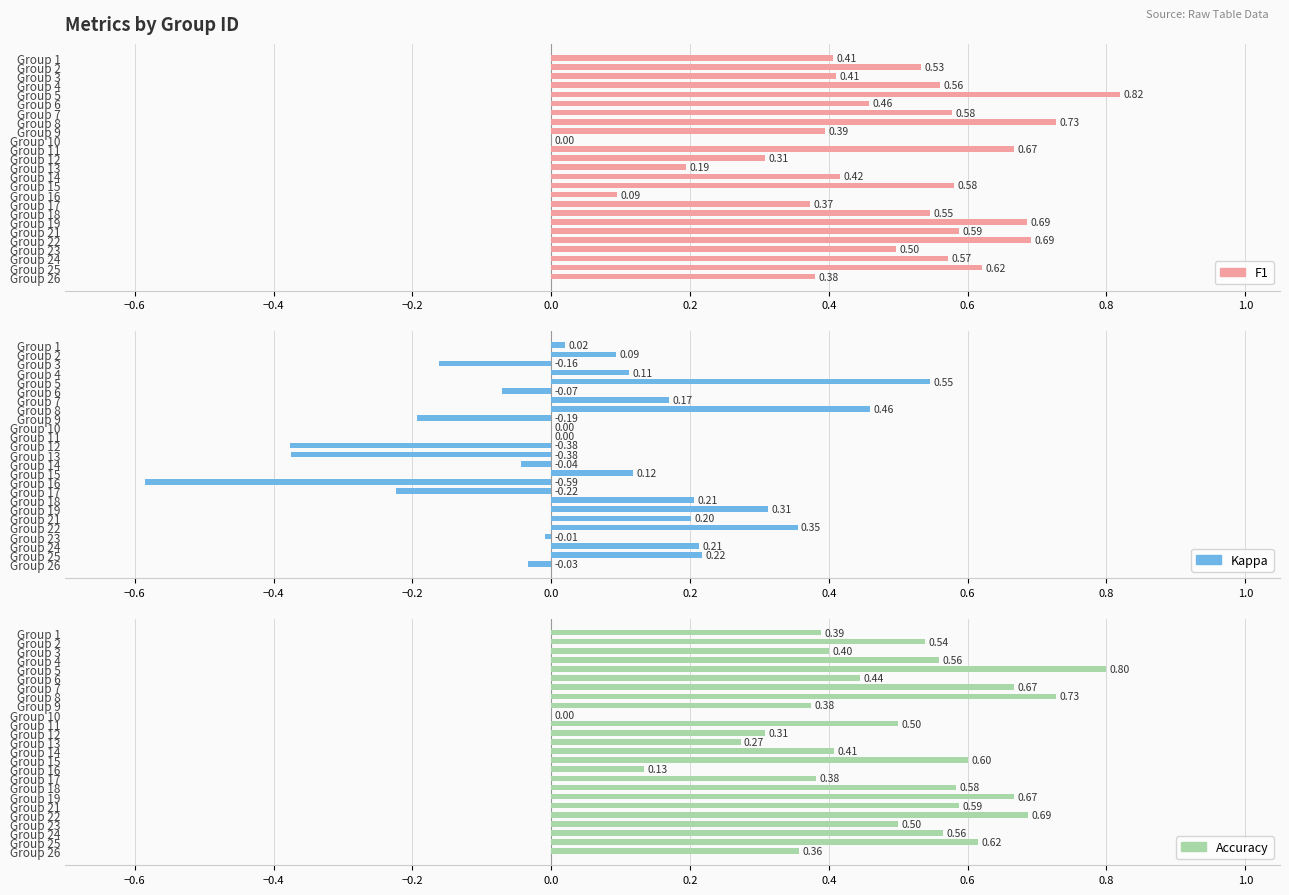

Is it true that Accuracy equals 0.3 at Group 25?

False